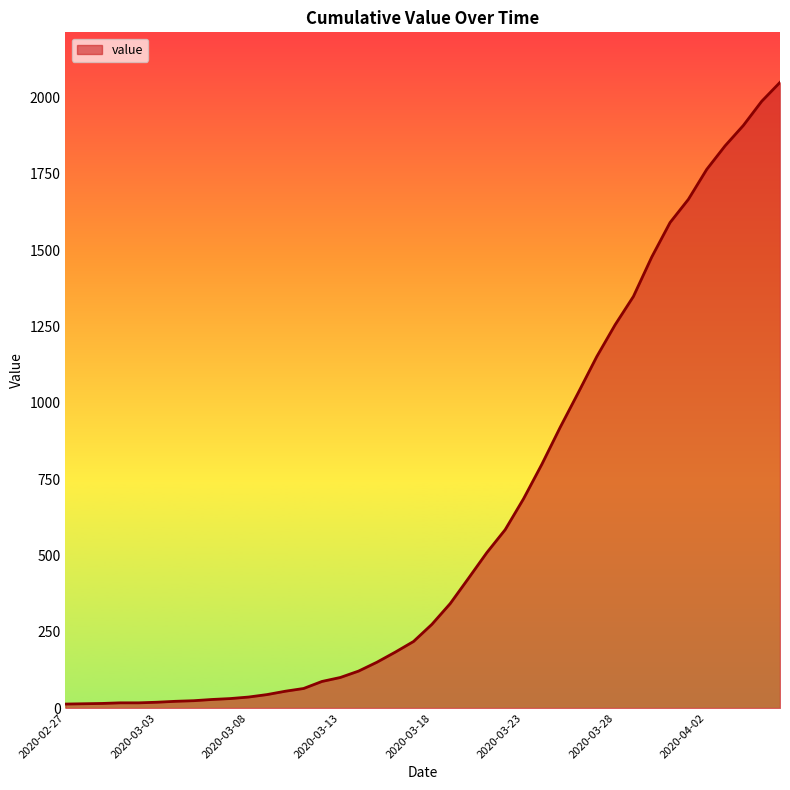

What is the greatest value displayed?

2049